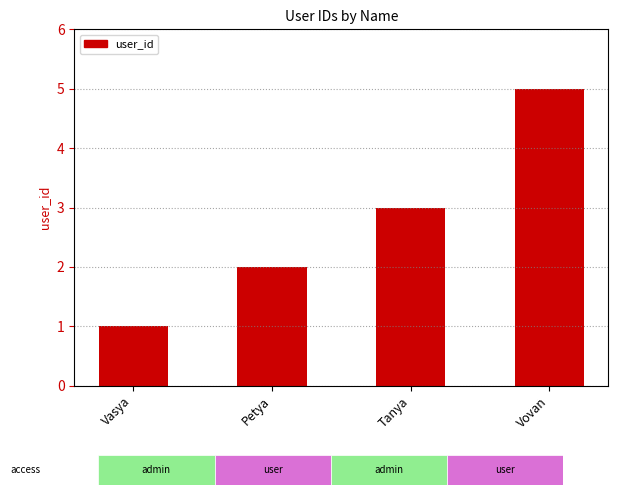

Are the bars horizontal?

No